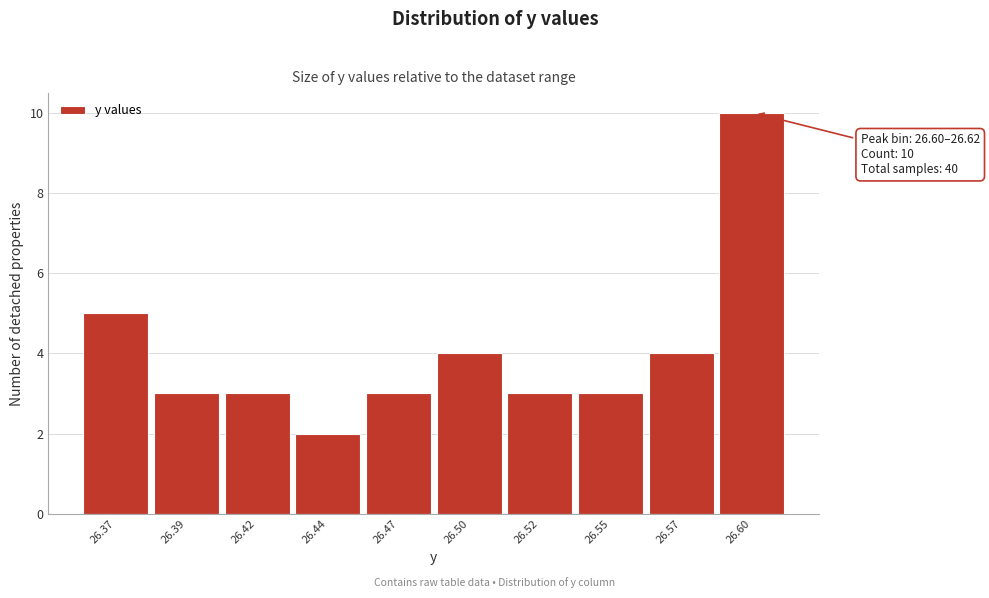

Reading left to right, list all the values displayed in this chart.

26.37=5	26.39=3	26.42=3	26.44=2	26.47=3	26.50=4	26.52=3	26.55=3	26.57=4	26.60=10